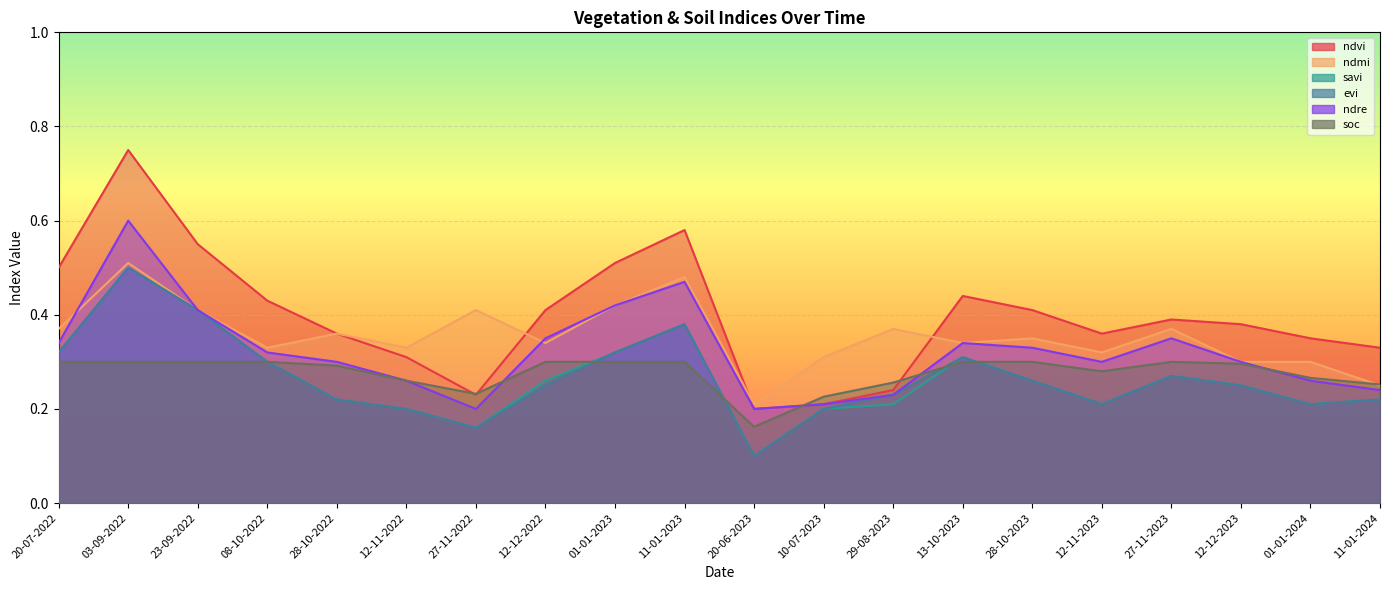

Reading right to left, transcribe all the data shown in this chart.

ndvi: 0.3	0.3	0.4	0.4	0.4	0.4	0.4	0.2	0.2	0.2	0.6	0.5	0.4	0.2	0.3	0.4	0.4	0.6	0.8	0.5
ndmi: 0.2	0.3	0.3	0.4	0.3	0.3	0.3	0.4	0.3	0.2	0.5	0.4	0.3	0.4	0.3	0.4	0.3	0.4	0.5	0.4
savi: 0.2	0.2	0.2	0.3	0.2	0.3	0.3	0.2	0.2	0.1	0.4	0.3	0.3	0.2	0.2	0.2	0.3	0.4	0.5	0.3
evi: 0.2	0.2	0.2	0.3	0.2	0.3	0.3	0.2	0.2	0.1	0.4	0.3	0.2	0.2	0.2	0.2	0.3	0.4	0.5	0.3
ndre: 0.2	0.3	0.3	0.3	0.3	0.3	0.3	0.2	0.2	0.2	0.5	0.4	0.3	0.2	0.3	0.3	0.3	0.4	0.6	0.3
soc: 0.3	0.3	0.3	0.3	0.3	0.3	0.3	0.3	0.2	0.2	0.3	0.3	0.3	0.2	0.3	0.3	0.3	0.3	0.3	0.3